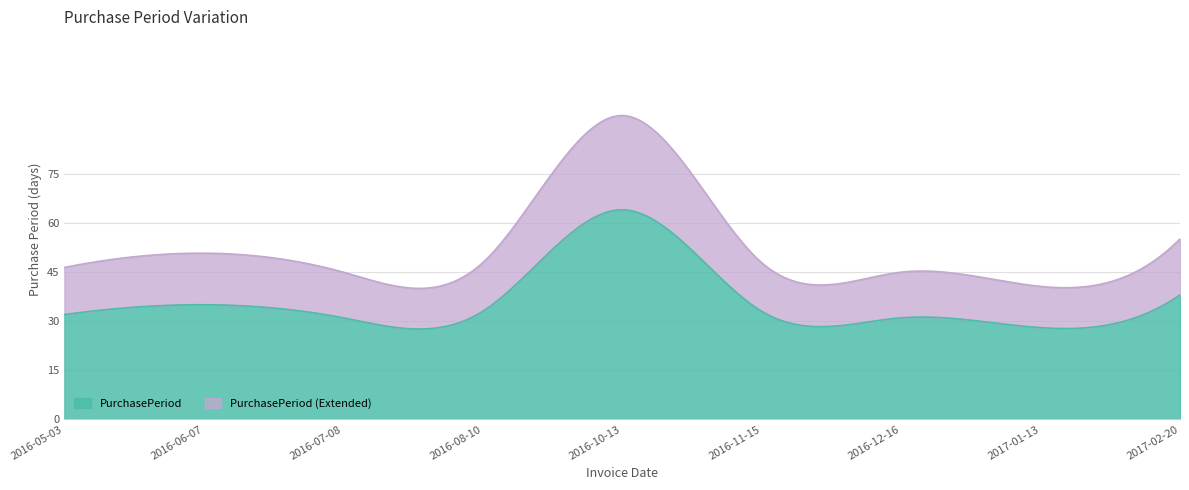

True or false: the data has more than 0 interior local peaks.

True